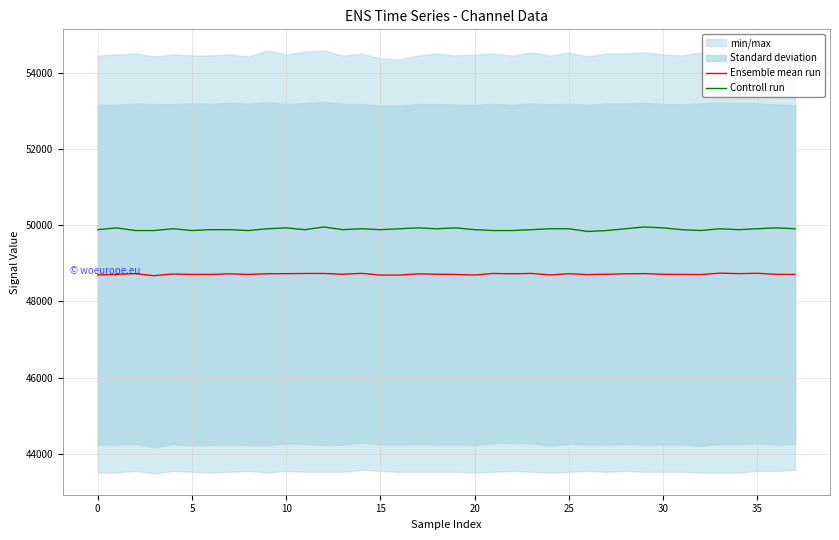

What is the minimum value for Ensemble mean run?

48676.3